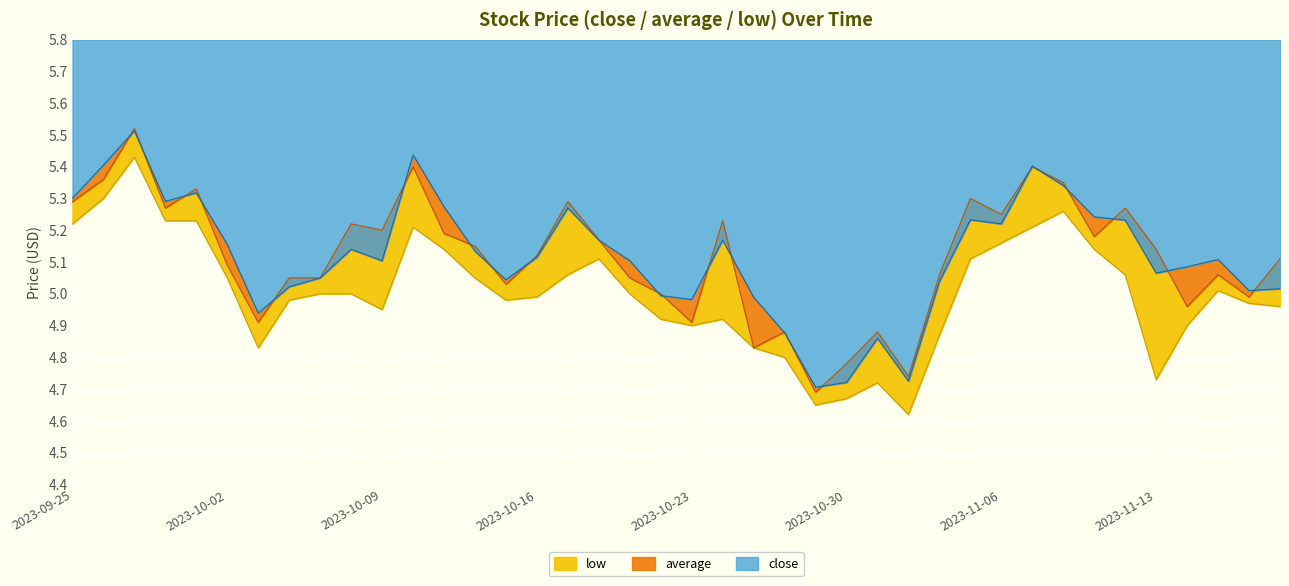

What is the value of the average point at the 40th from the left?

5.0